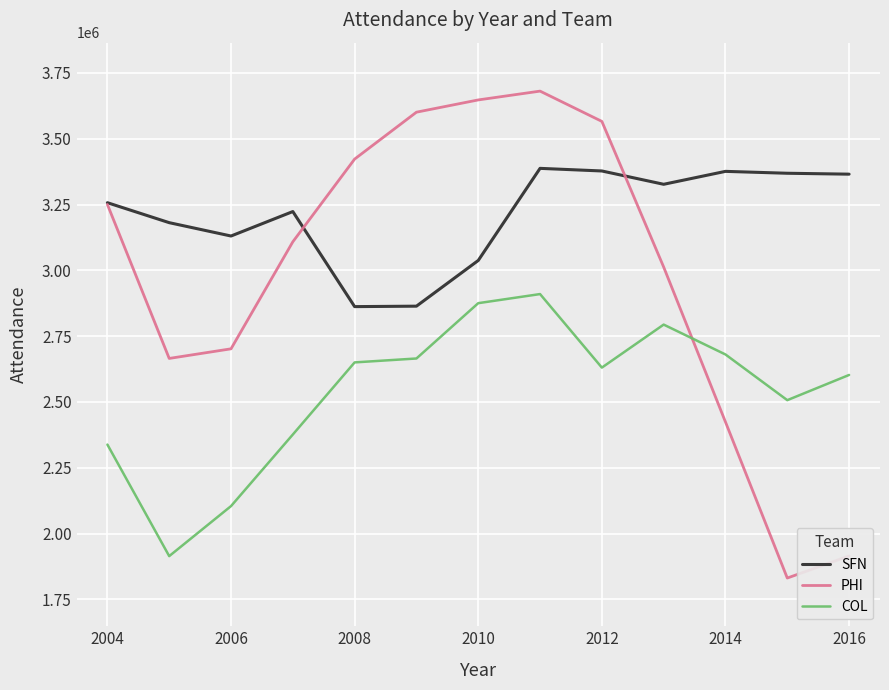

True or false: COL and SFN intersect in this chart.

False